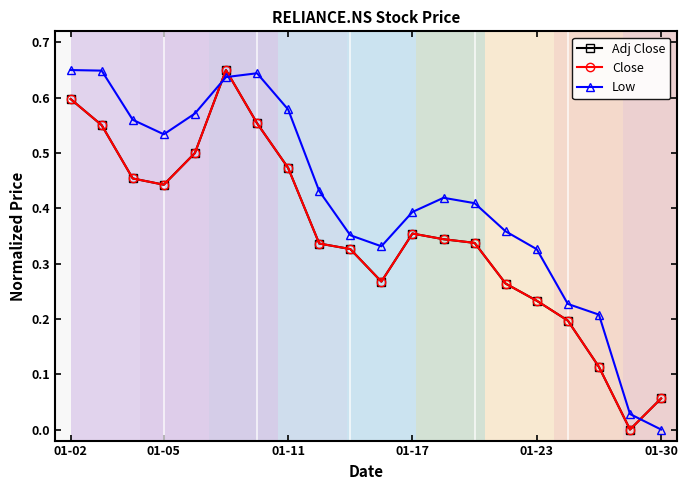

After their last crossing, which series has the higher values: Low or Close?

Close